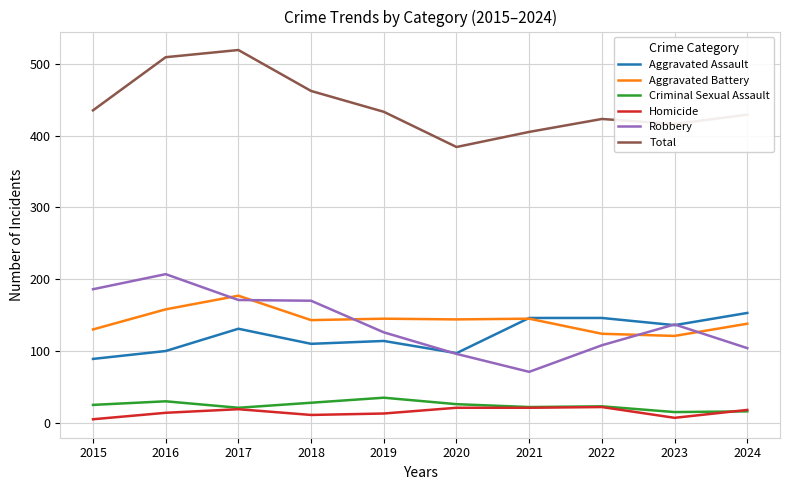

What is the highest value of the Aggravated Battery series?

177